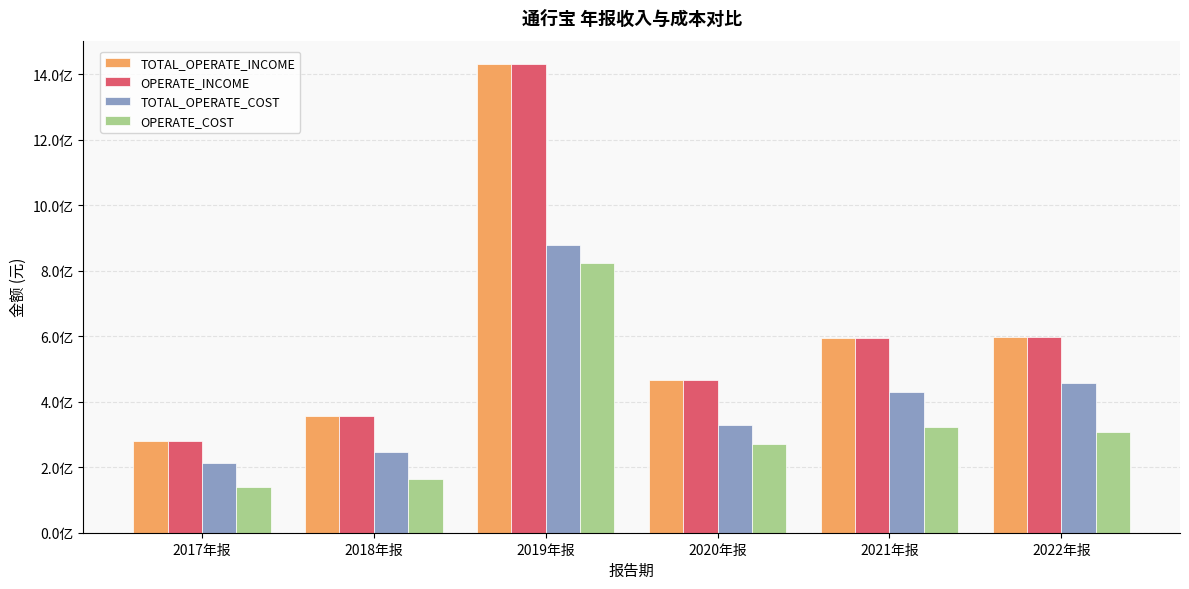

List the series in order of their peak value, lowest first.

OPERATE_COST, TOTAL_OPERATE_COST, TOTAL_OPERATE_INCOME, OPERATE_INCOME